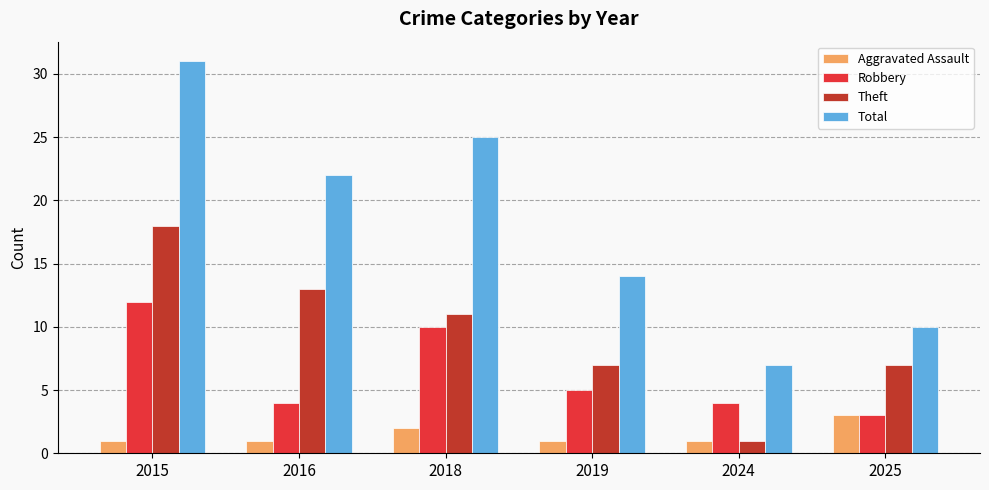

How many data points in Total are less than 22?

3